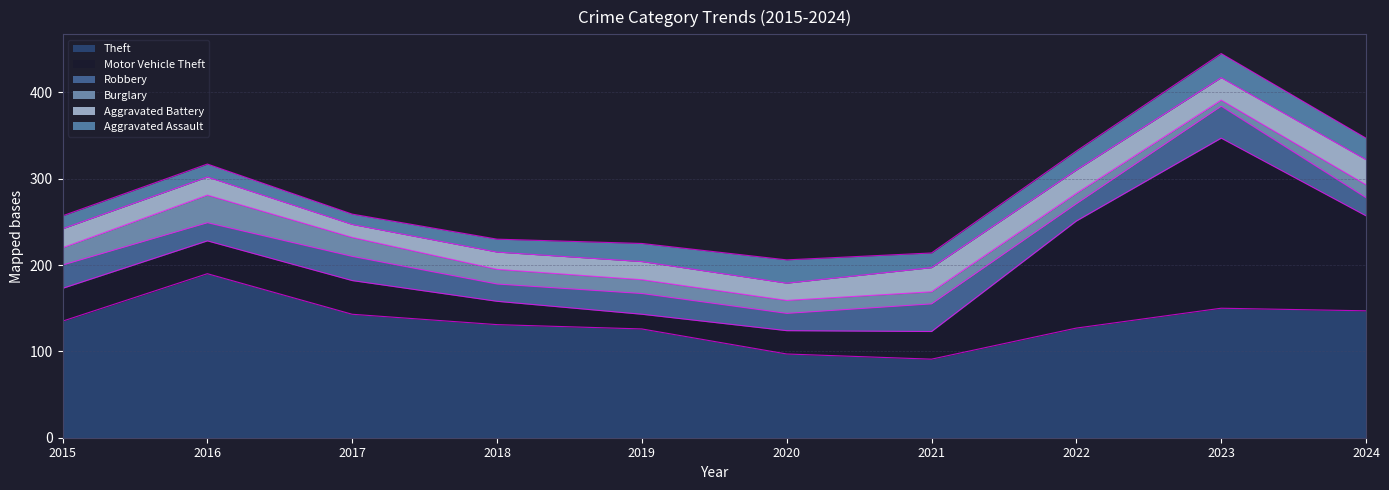

True or false: Robbery has a value of 21 at 2016.

True